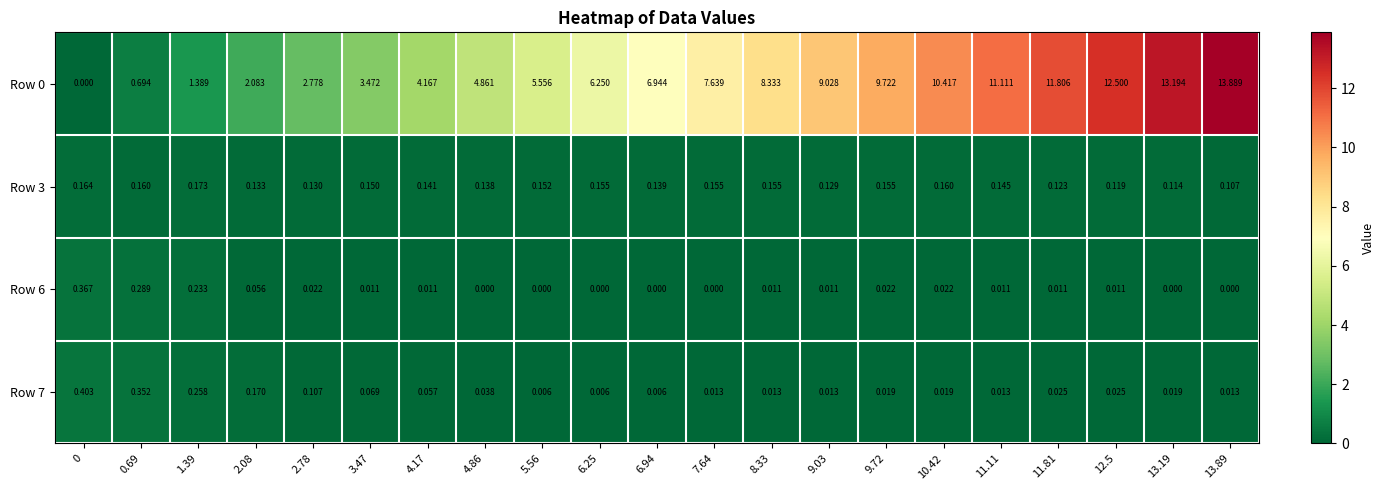

Is the value of Row 7 at 7.64 greater than the value of Row 3 at 11.81?

No